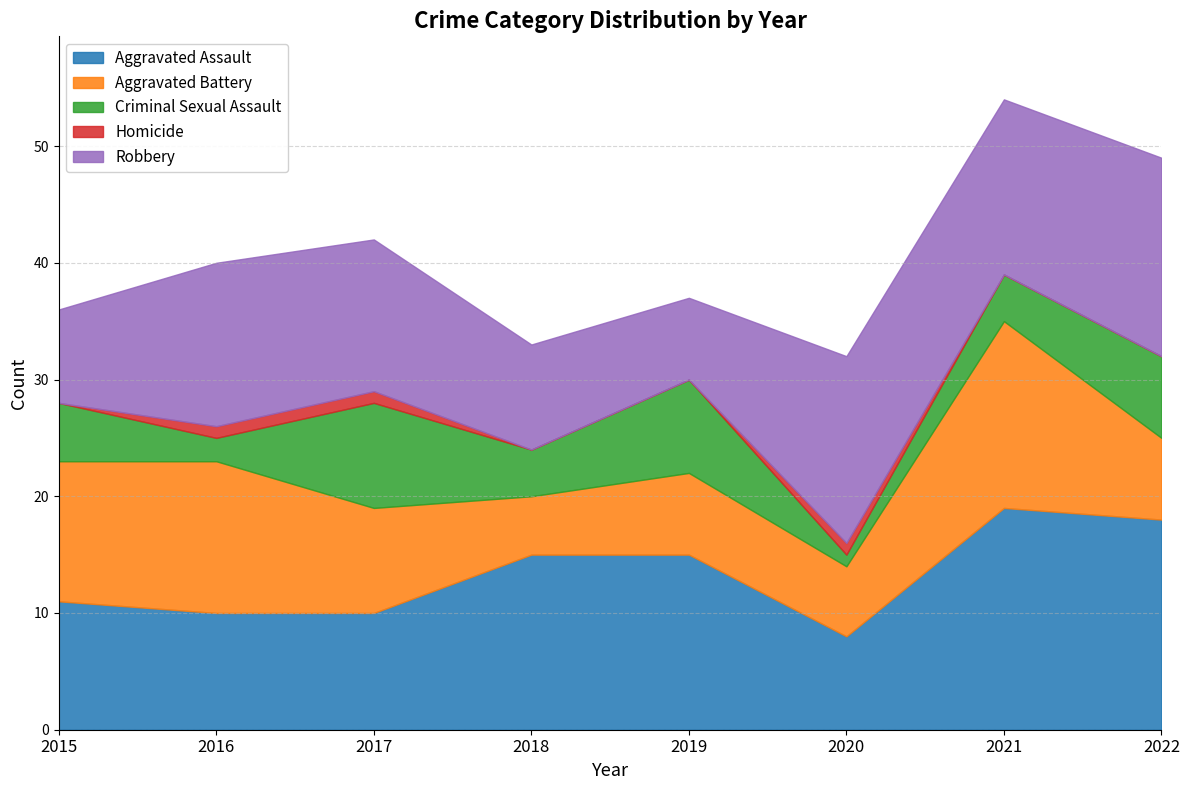

At which label is Aggravated Battery closest to 10?

2017